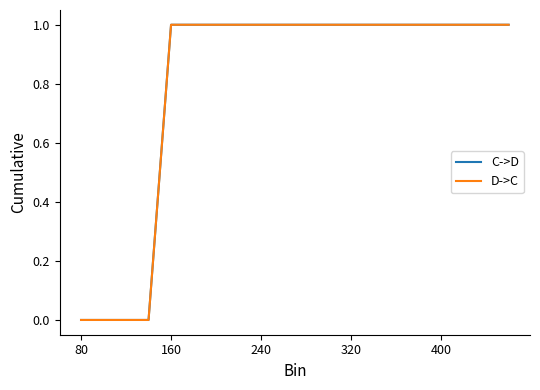

Which series has the widest spread of values?

C->D